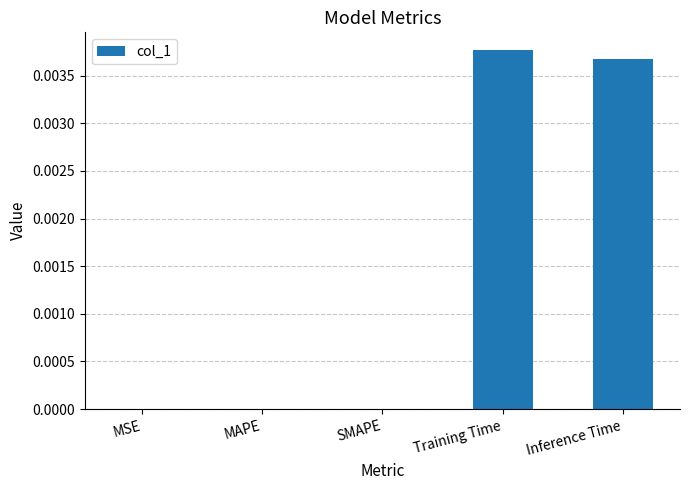

The value at SMAPE is 0.0. True or false?

True